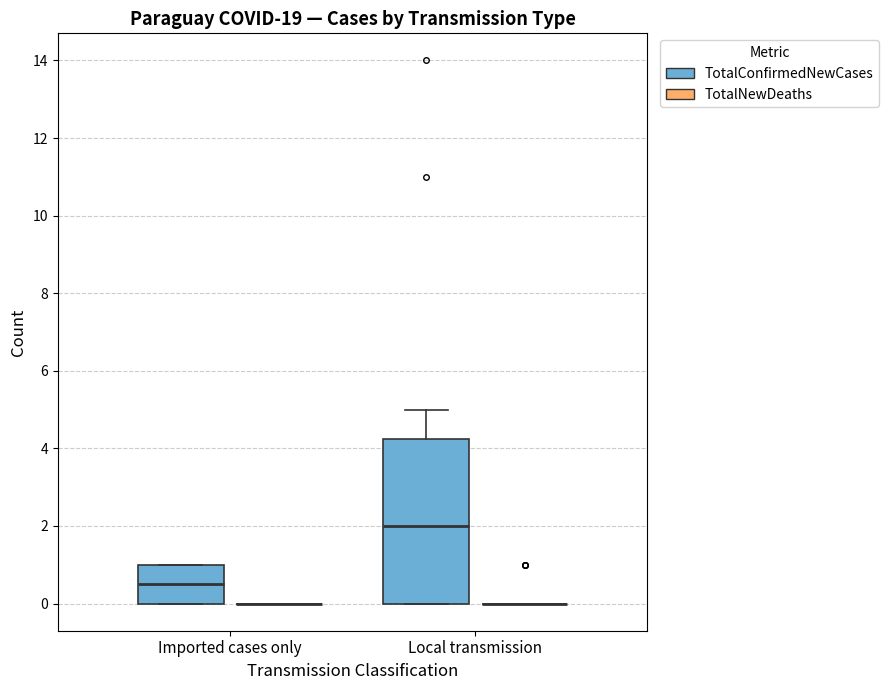

Reading left to right, read every box against the y-axis: the position of its median line, the range the box covers, and the ends of its whiskers. The values are not printed on the chart, so give them approximately, as read against the axis.

Imported cases only (TotalConfirmedNewCases): median 0.6, box 0.0 to 1.0, whiskers 0.0 to 1.0
Imported cases only (TotalNewDeaths): box collapsed to a line at 0.0, whiskers 0.0 to 0.0
Local transmission (TotalConfirmedNewCases): median 2.0, box 0.0 to 4.2, whiskers 0.0 to 5.0
Local transmission (TotalNewDeaths): box collapsed to a line at 0.0, whiskers 0.0 to 0.0